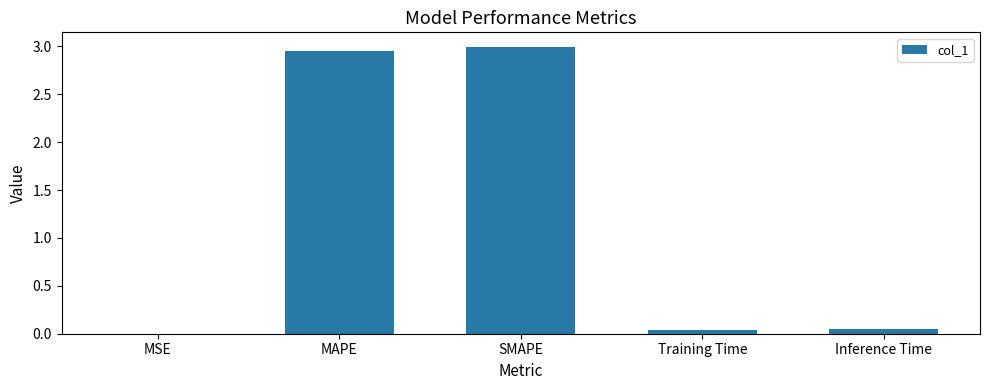

How many data points does each series have?

5